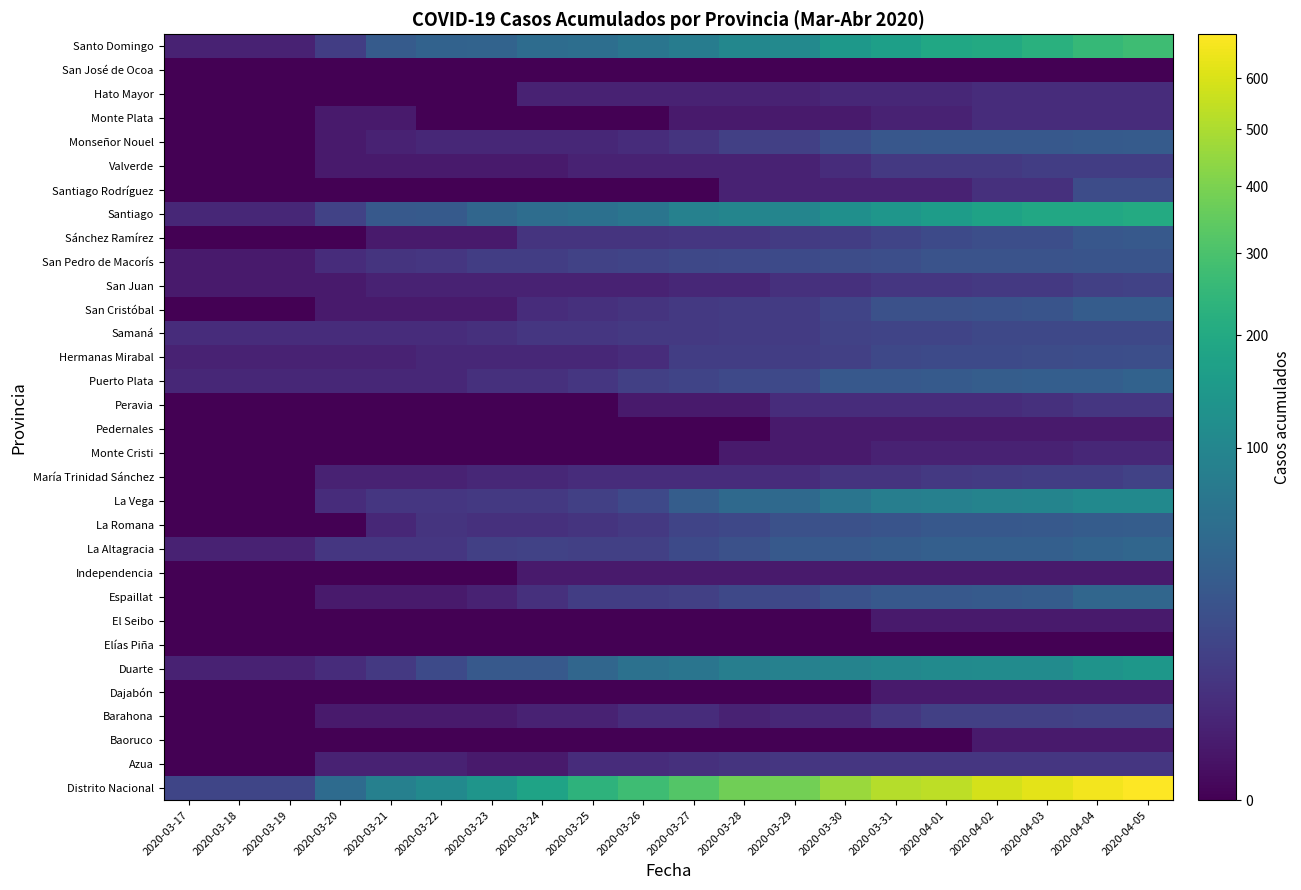

At how many categories does at least one series exceed 582?

4